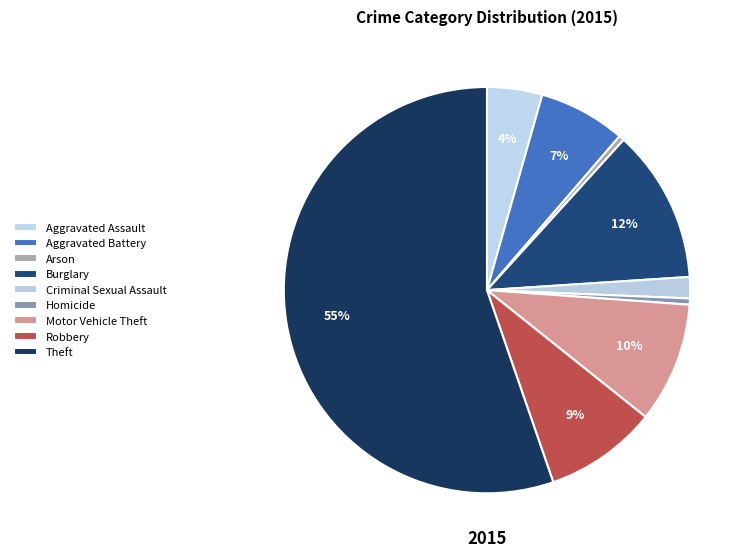

To the nearest percent, what is the average slice percentage?

11%